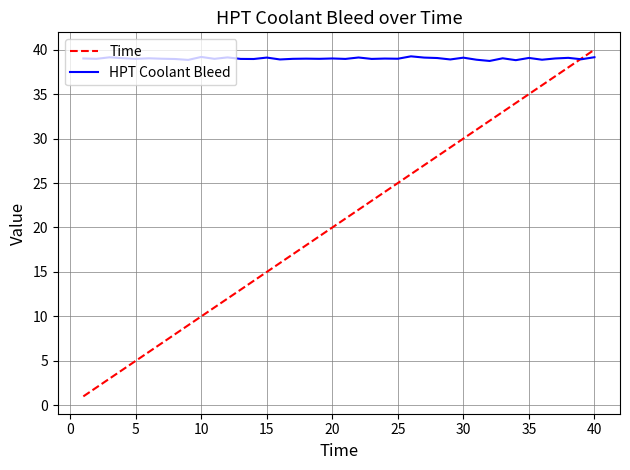

Which series has the largest total across all categories?

HPT Coolant Bleed